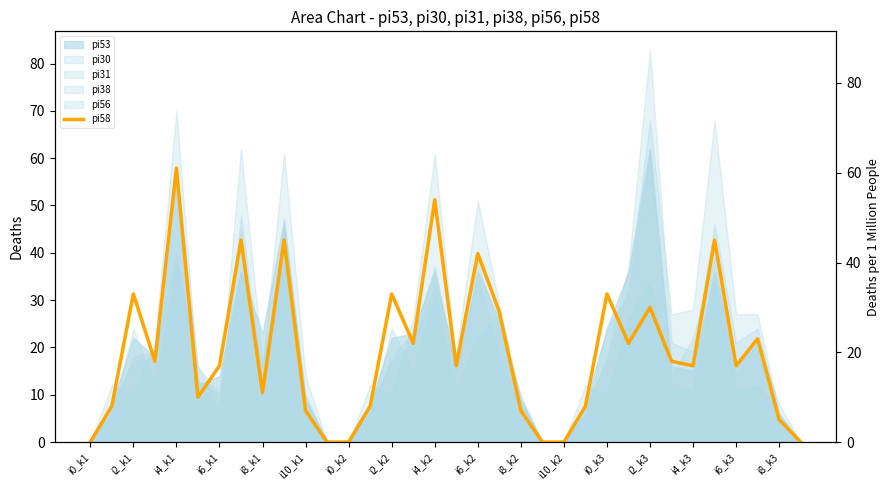

What is the value of the 19th point from the left?

42